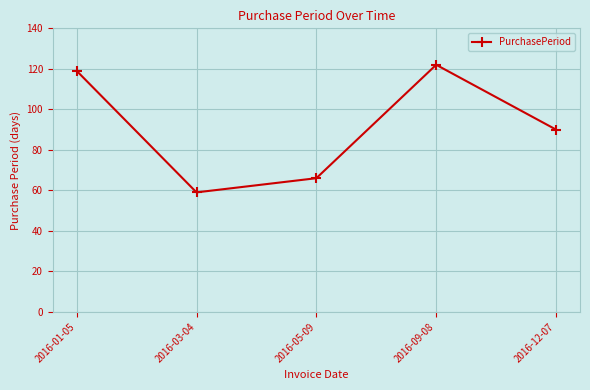

What is the approximate value at 2016-12-07?

90